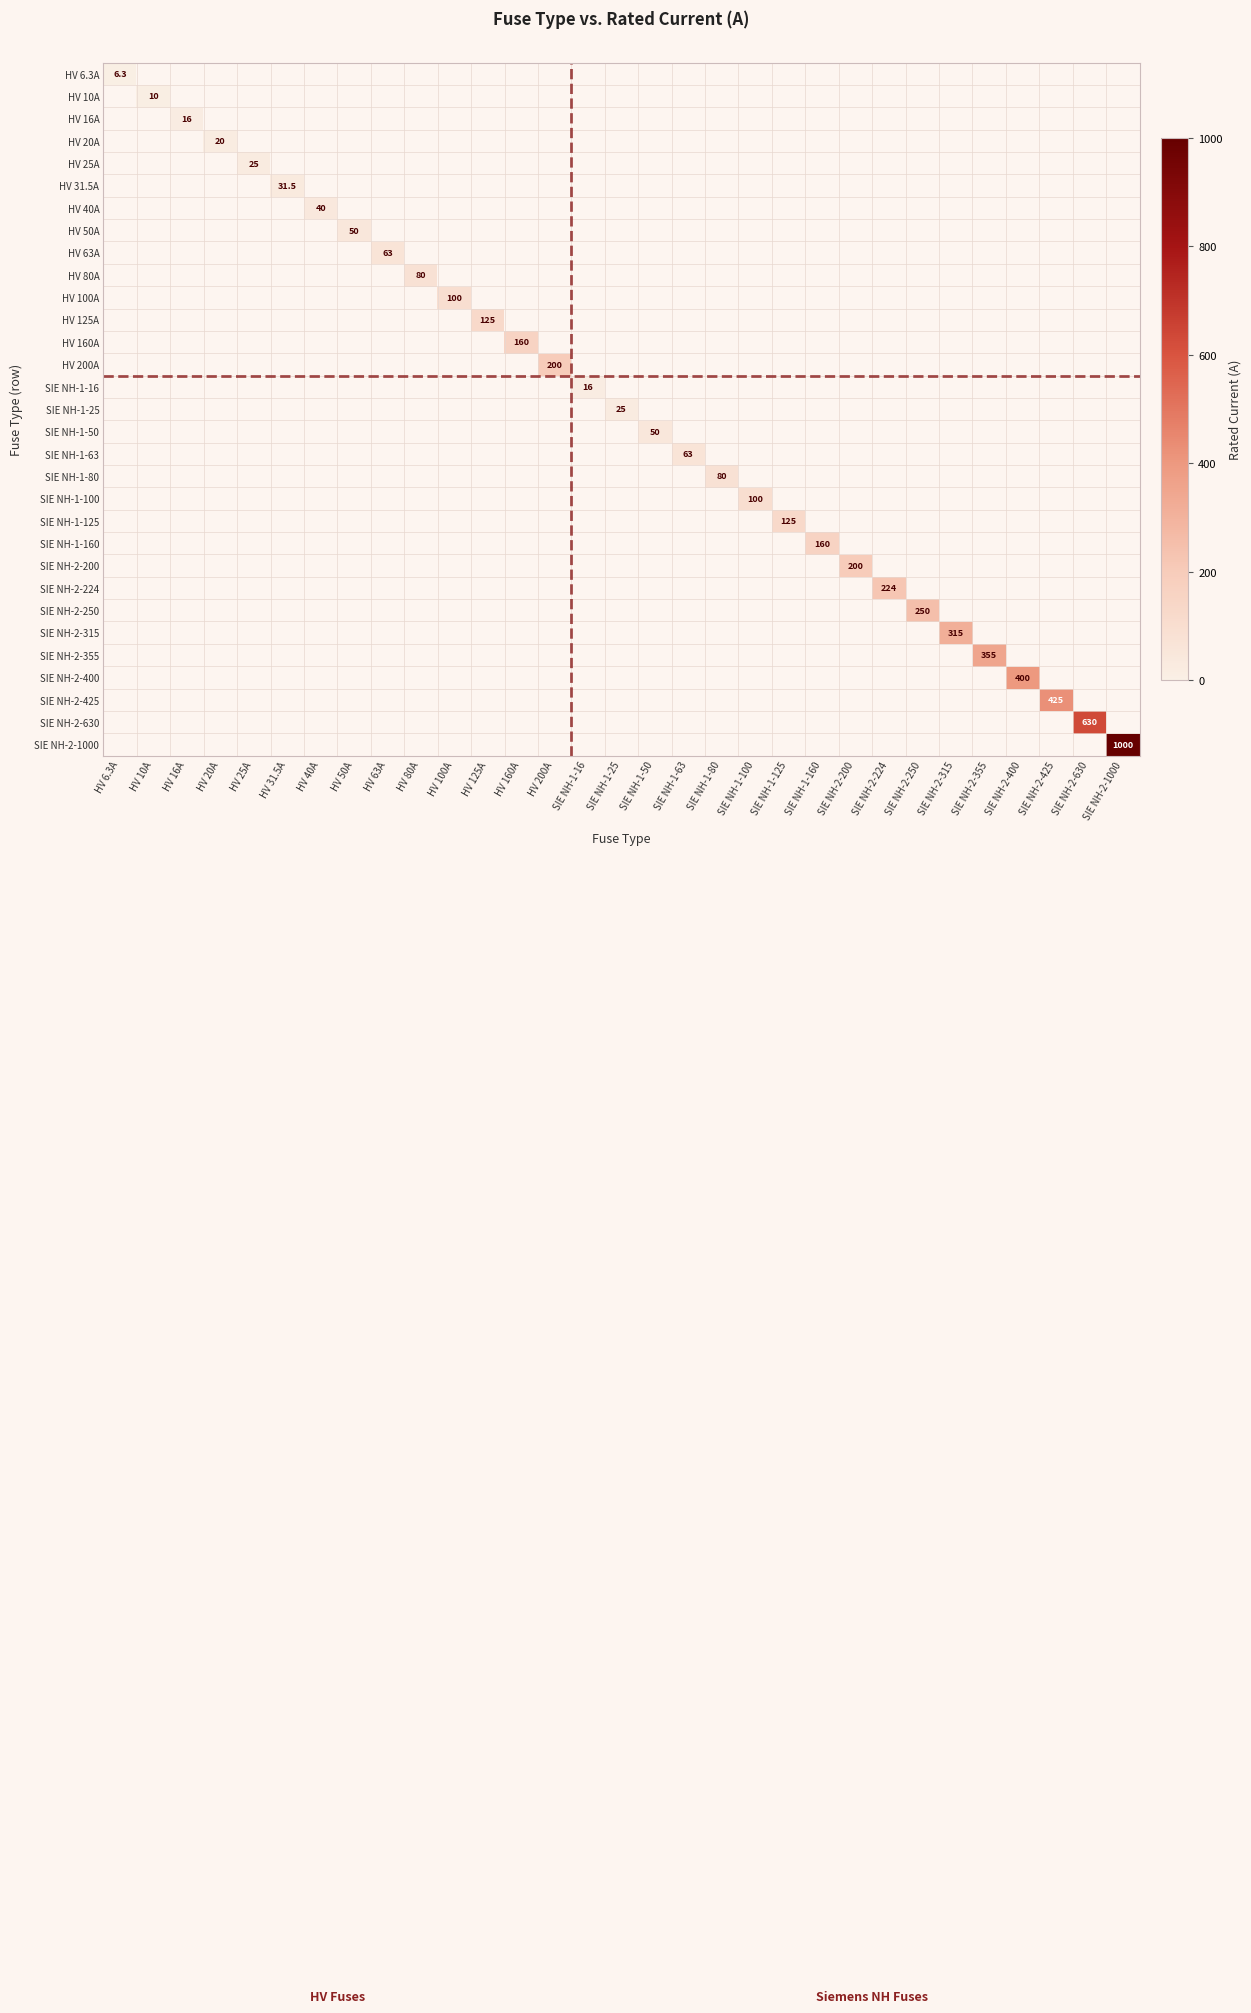

What is the difference between the highest and lowest values at SIE NH-1-50?

50.0